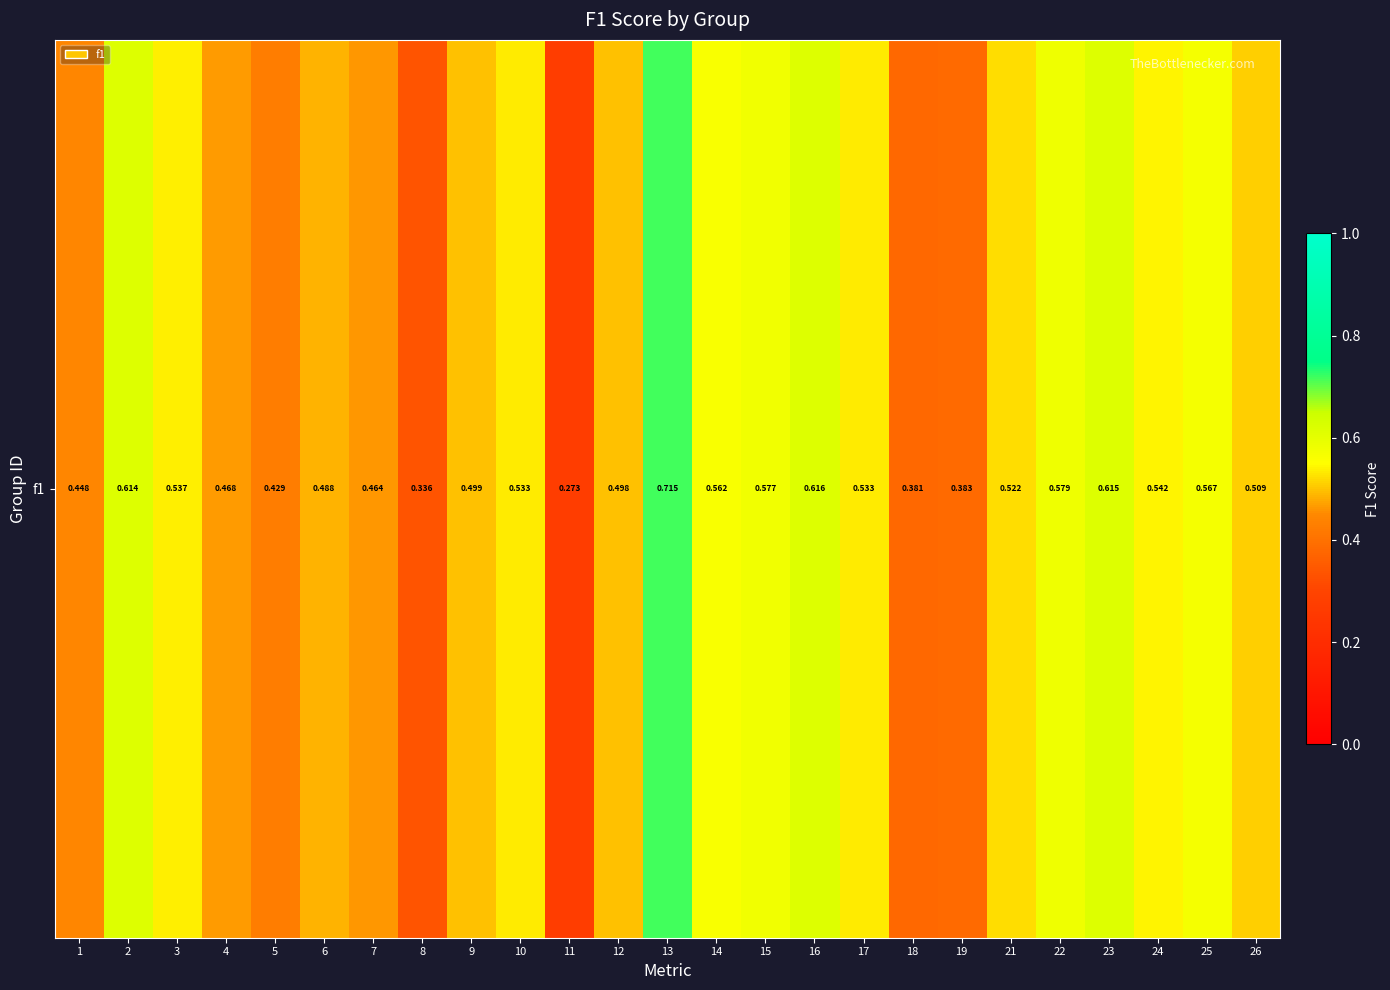

At which label is the value closest to 0?

11